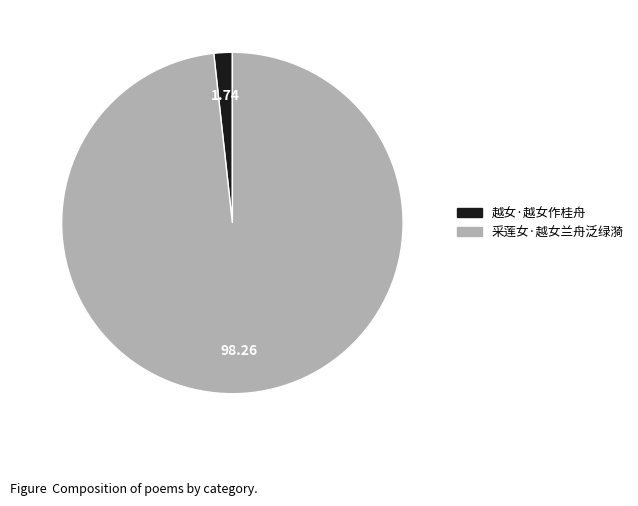

How many slices are in this pie chart?

2